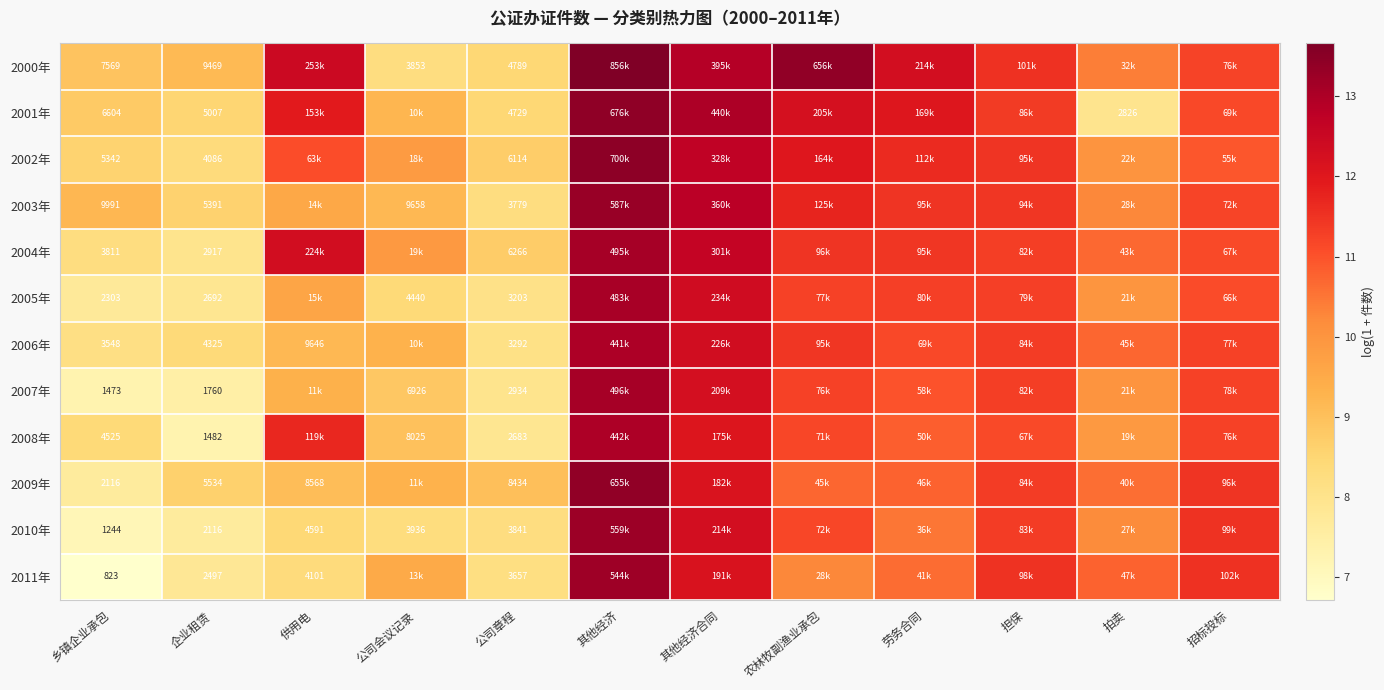

At which category is the sum across all series the highest?

其他经济